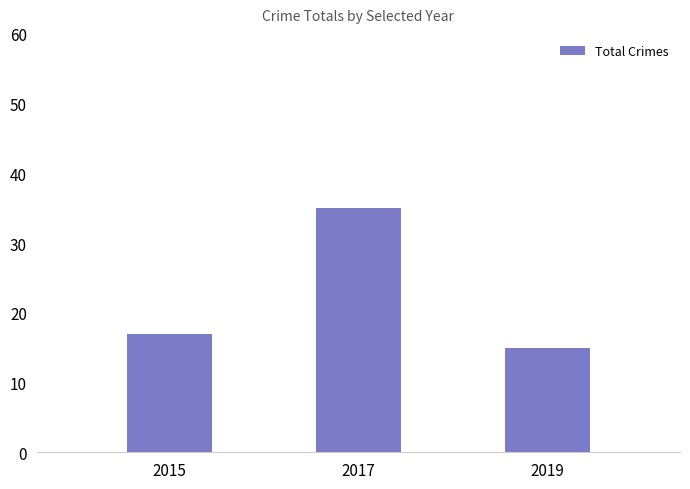

List the labels in order of value, smallest first.

2019, 2015, 2017